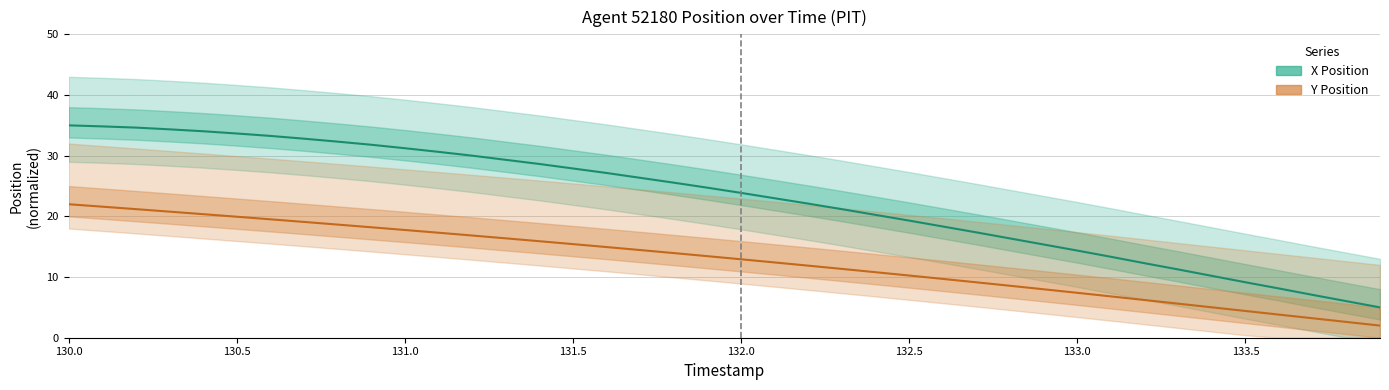

How many lines are shown in the chart?

2